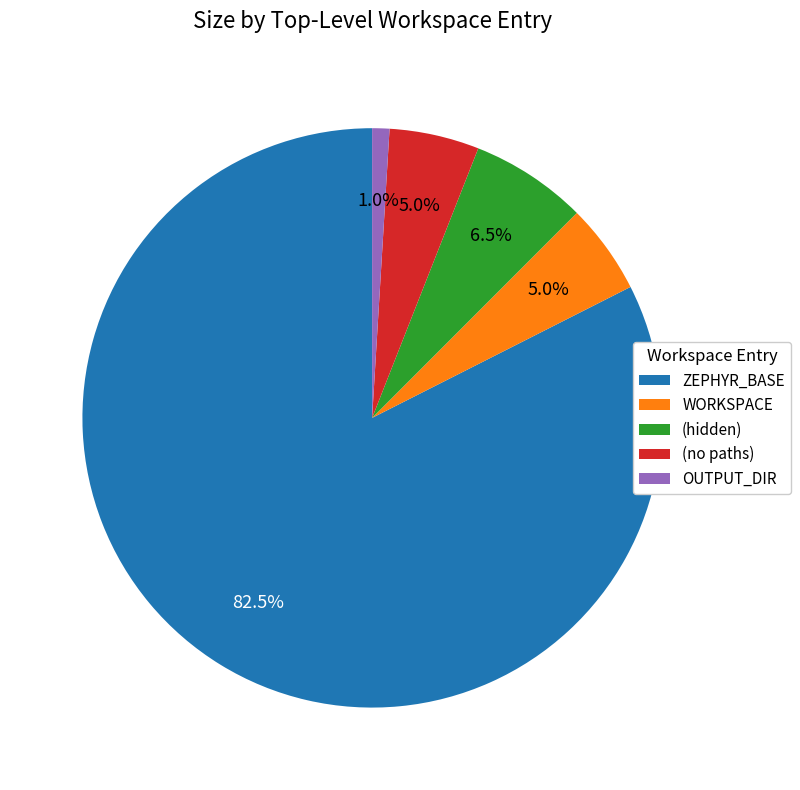

Count the number of slices in the pie.

5